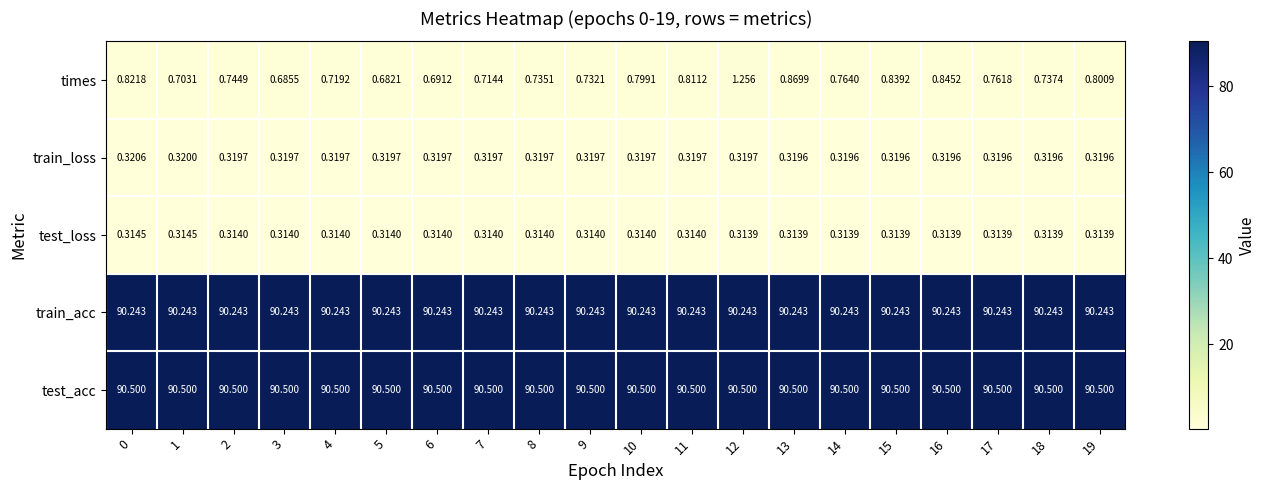

Rank the series by their maximum value, from highest to lowest.

test_acc, train_acc, times, train_loss, test_loss